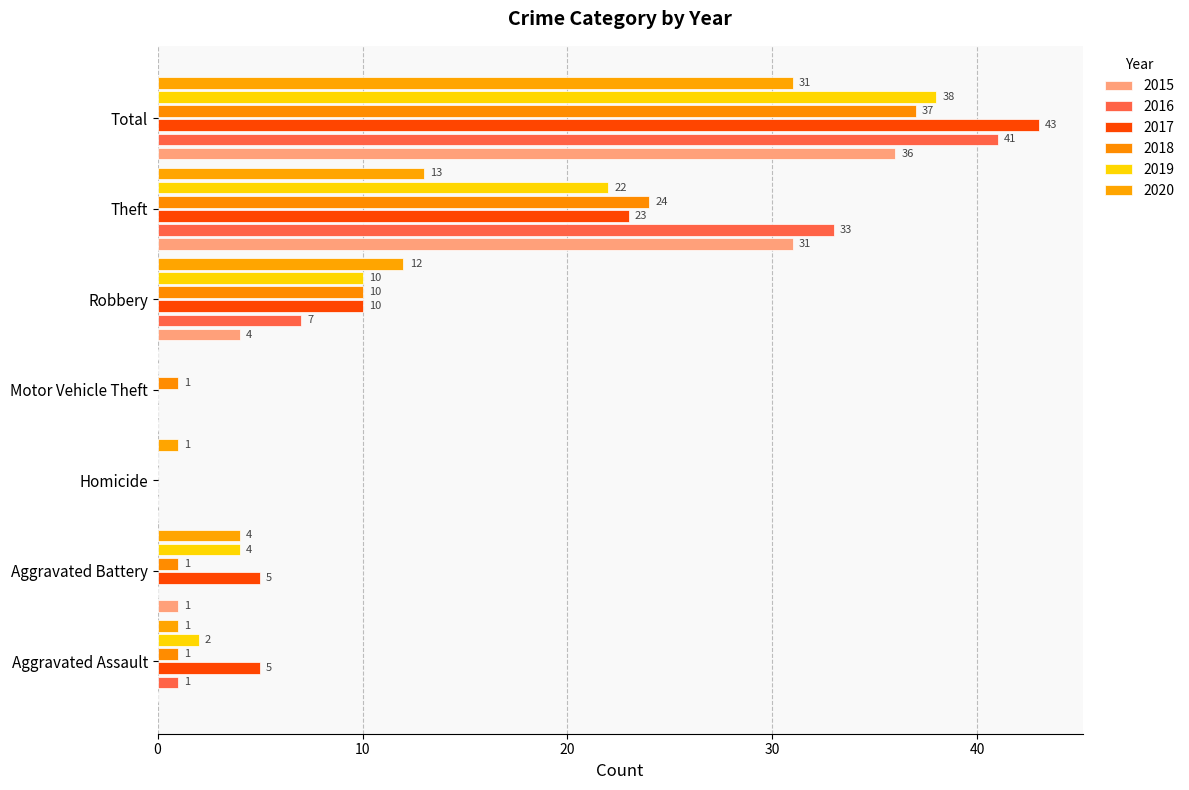

Read the 2020 value at Theft.

13